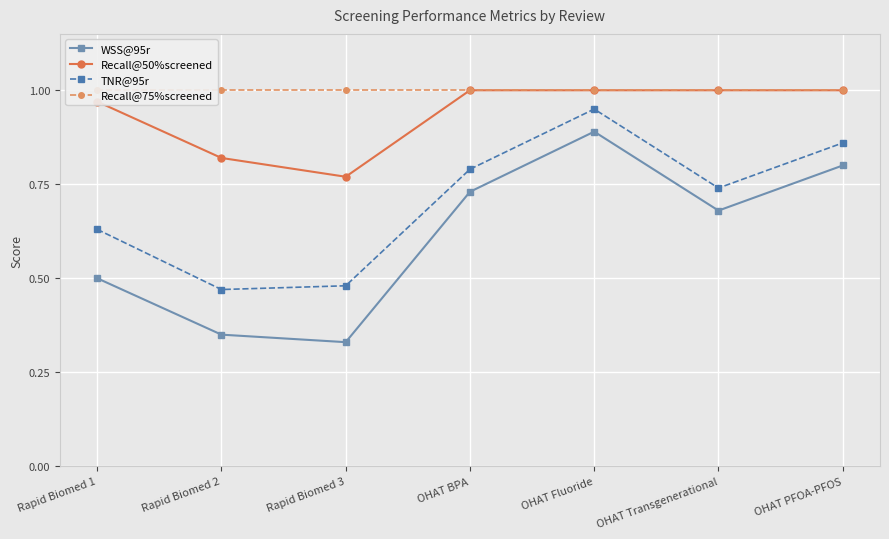

Reading left to right, transcribe all the data shown in this chart.

WSS@95r: Rapid Biomed 1=0.5	Rapid Biomed 2=0.3	Rapid Biomed 3=0.3	OHAT BPA=0.7	OHAT Fluoride=0.9	OHAT Transgenerational=0.7	OHAT PFOA-PFOS=0.8
Recall@50%screened: Rapid Biomed 1=1.0	Rapid Biomed 2=0.8	Rapid Biomed 3=0.8	OHAT BPA=1.0	OHAT Fluoride=1.0	OHAT Transgenerational=1.0	OHAT PFOA-PFOS=1.0
TNR@95r: Rapid Biomed 1=0.6	Rapid Biomed 2=0.5	Rapid Biomed 3=0.5	OHAT BPA=0.8	OHAT Fluoride=0.9	OHAT Transgenerational=0.7	OHAT PFOA-PFOS=0.9
Recall@75%screened: Rapid Biomed 1=1.0	Rapid Biomed 2=1.0	Rapid Biomed 3=1.0	OHAT BPA=1.0	OHAT Fluoride=1.0	OHAT Transgenerational=1.0	OHAT PFOA-PFOS=1.0